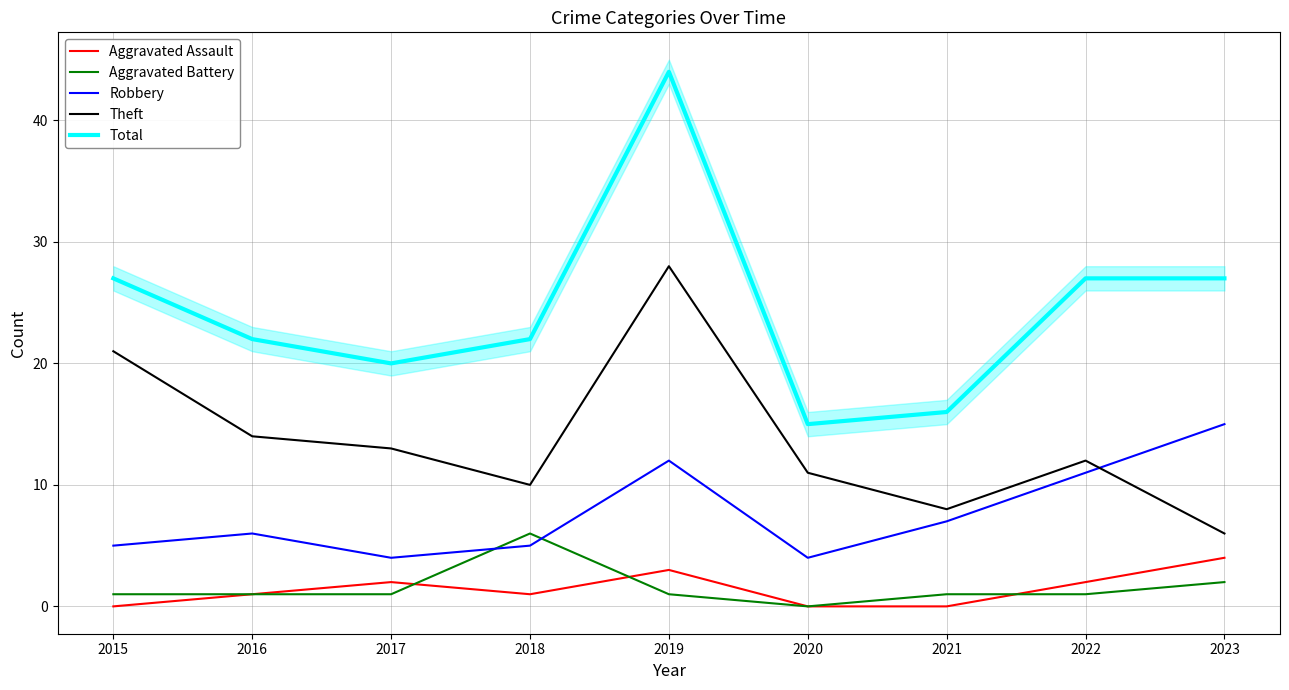

Where is the first local maximum for Total?

2019